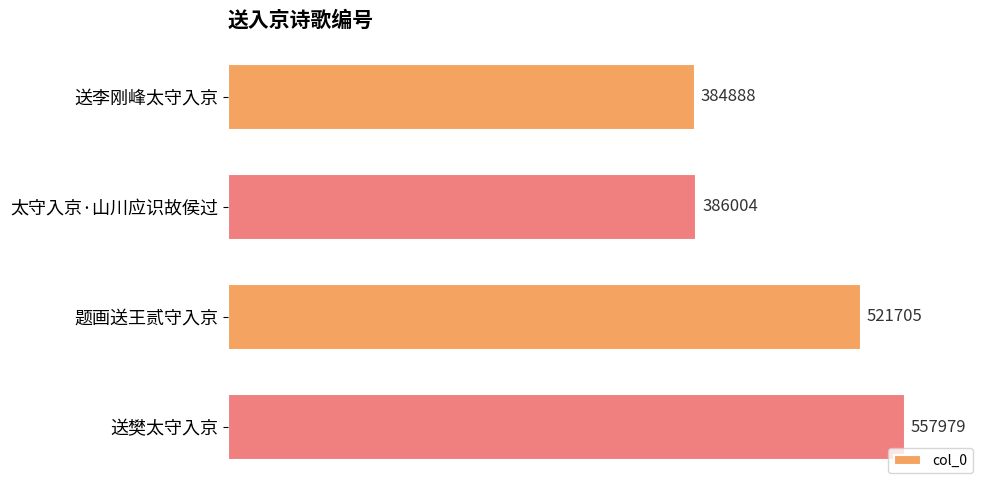

What is the change in value from 题画送王贰守入京 to 送樊太守入京?

+36274